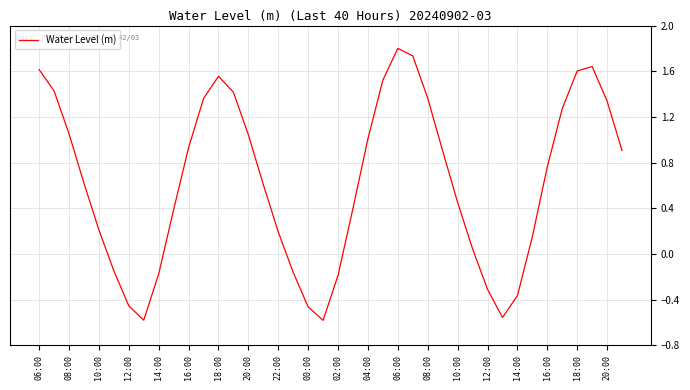

What is the maximum value shown in the chart?

1.8